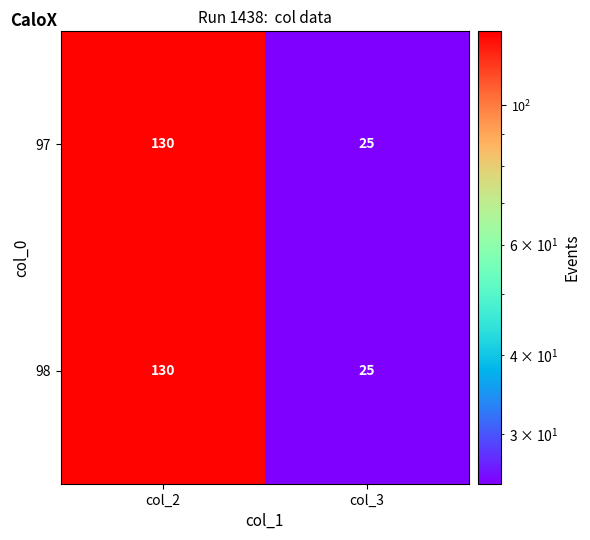

Which label corresponds to the smallest value in the chart?

col_3